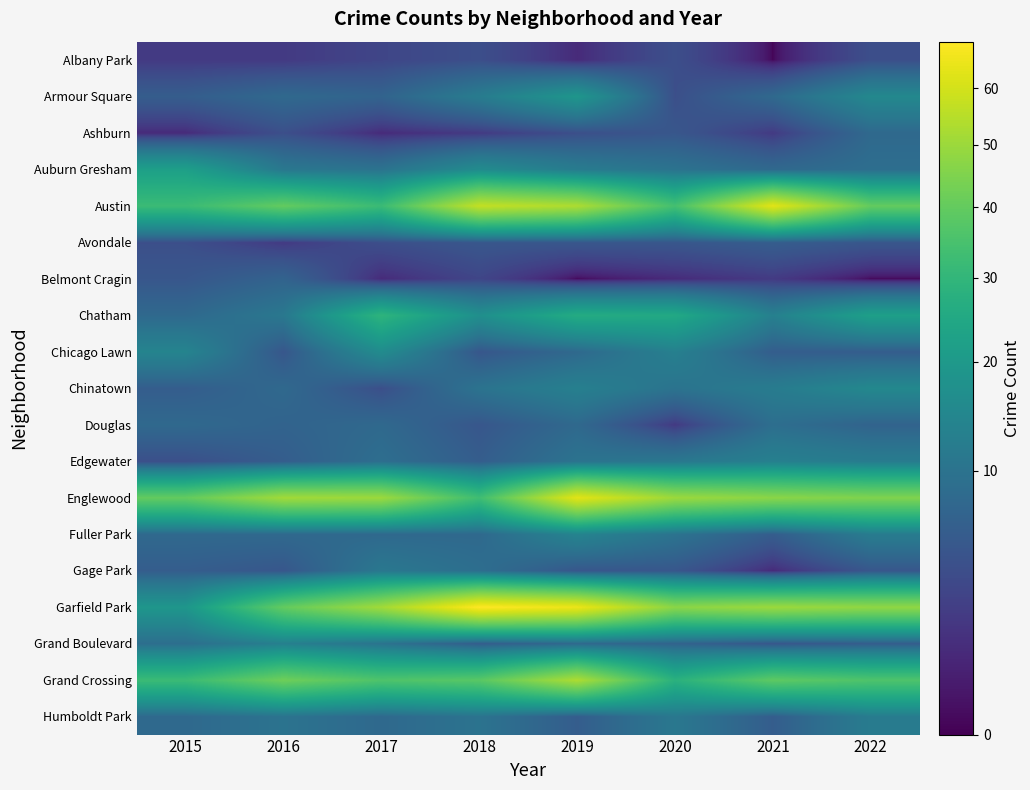

At how many categories does at least one series exceed 10?

8